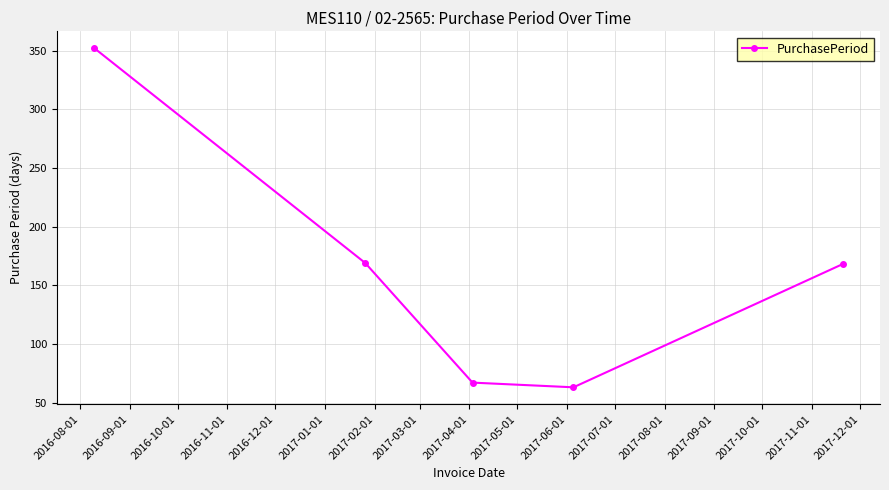

What is the greatest value displayed?

352